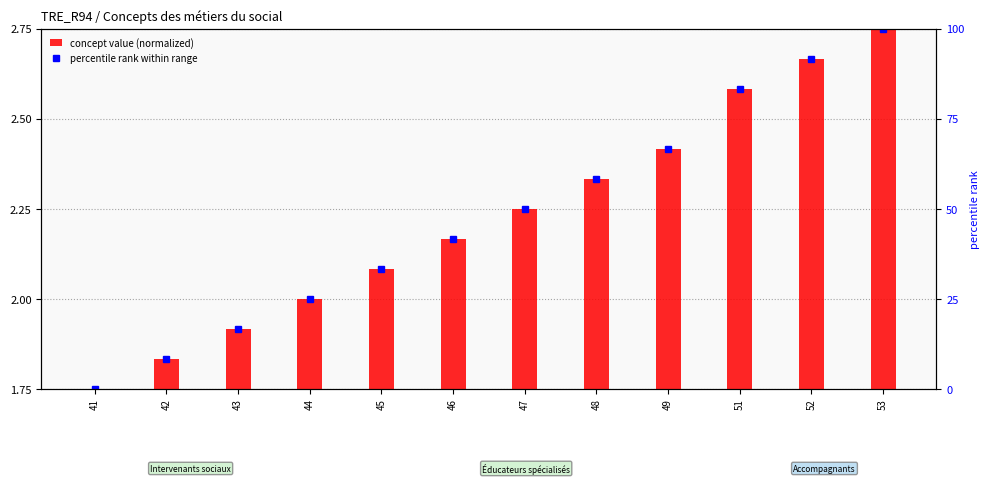

Which has a higher value, 49 or 51?

51